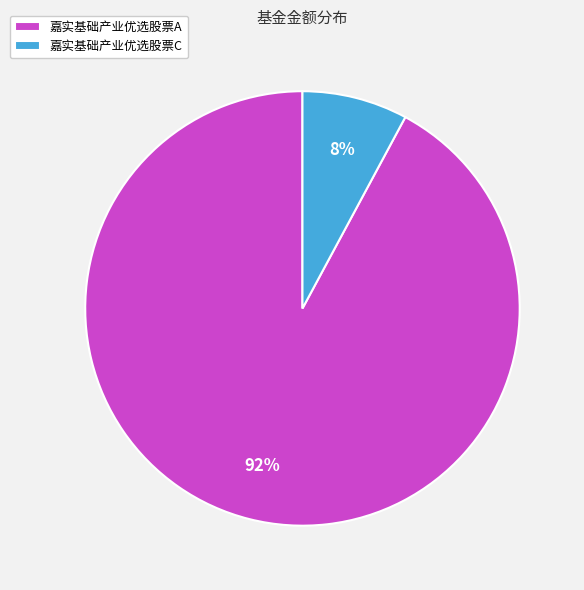

To the nearest percent, what is the combined percentage of 嘉实基础产业优选股票A and 嘉实基础产业优选股票C?

100%